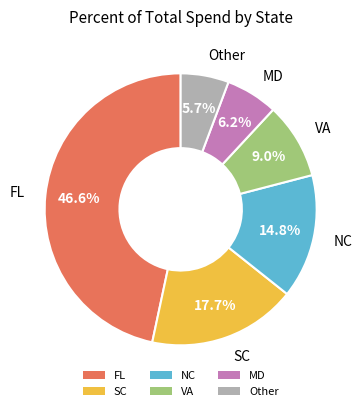

What is the ratio of the value at NC to the value at FL?

0.3